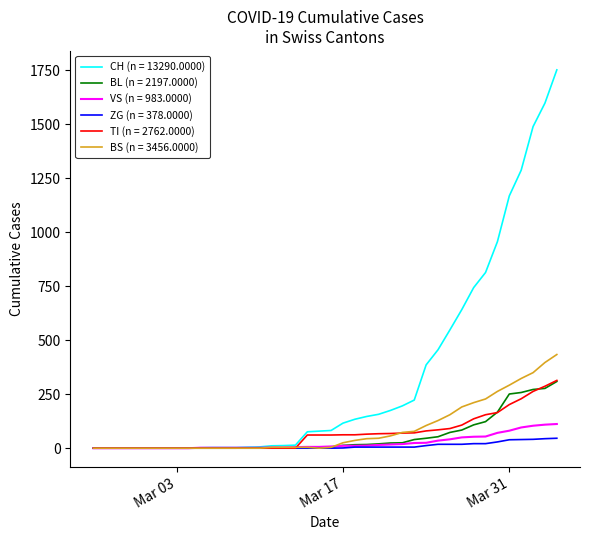

Which series has the largest total across all categories?

CH (n = 13290.0000)